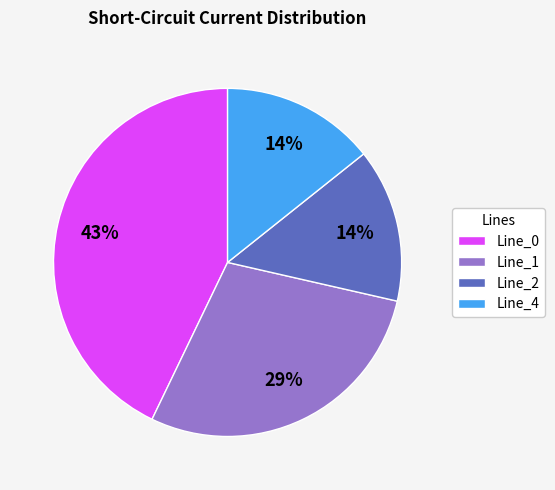

Does Line_2 account for over 50% of the chart?

No